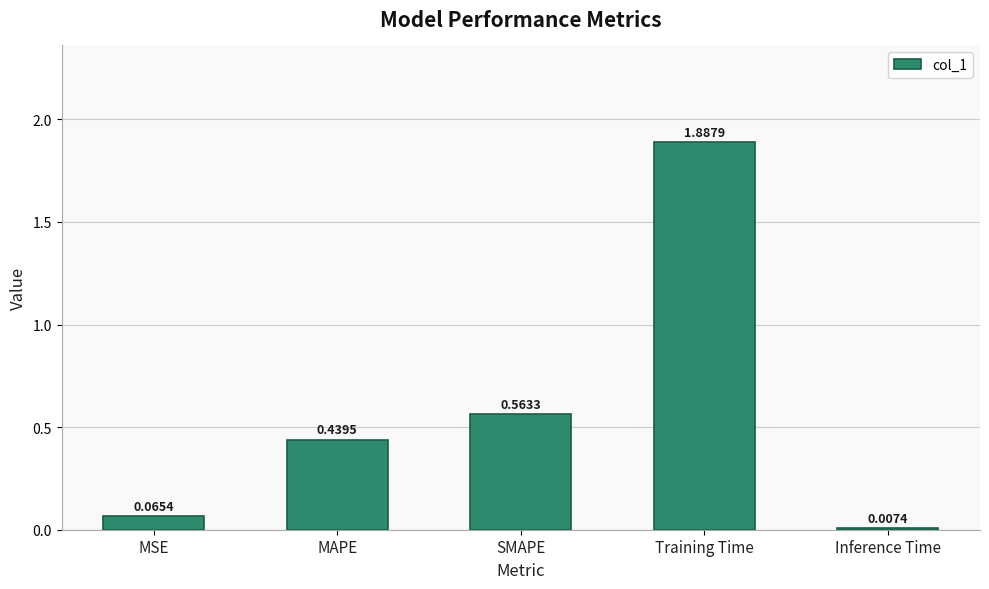

What is the sum of all values?

3.0